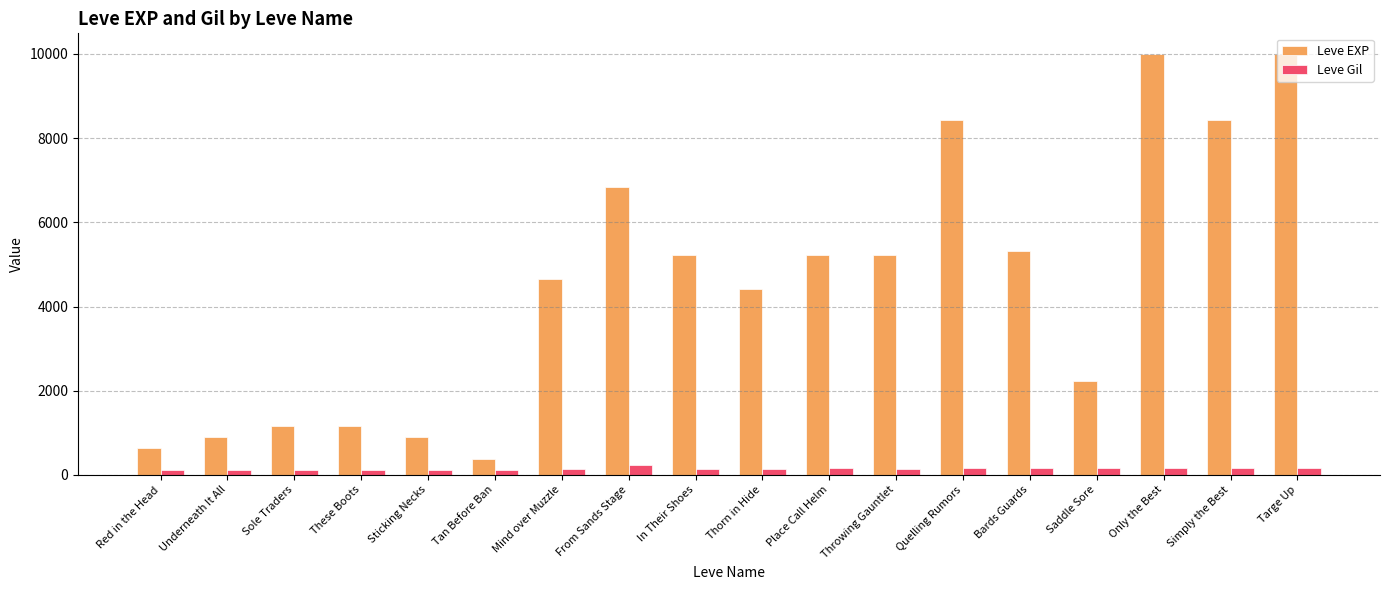

True or false: Leve EXP has a value of 900 at Sticking Necks.

True